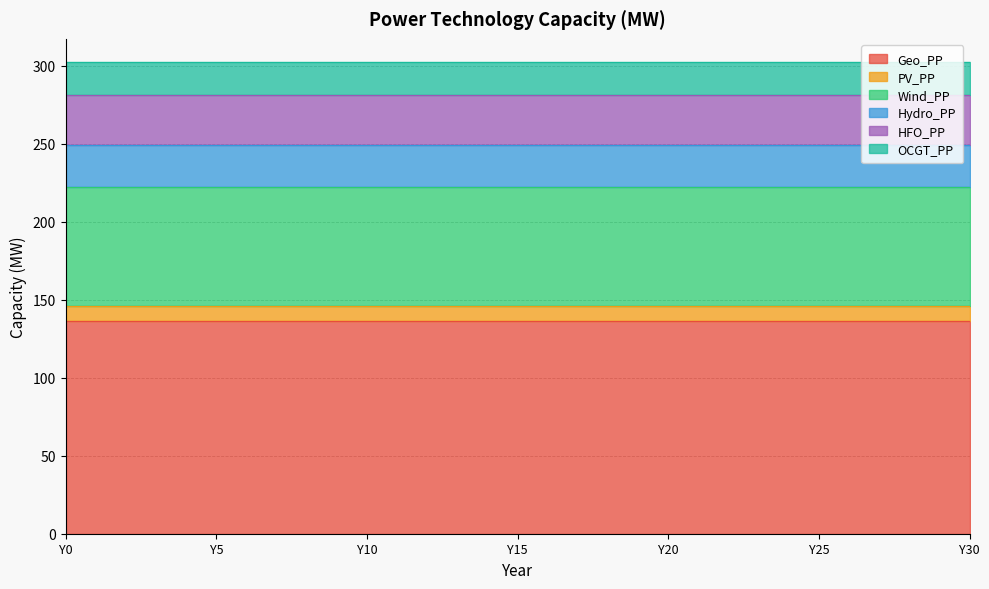

Which series changed the most between Y0 and Y15?

Geo_PP